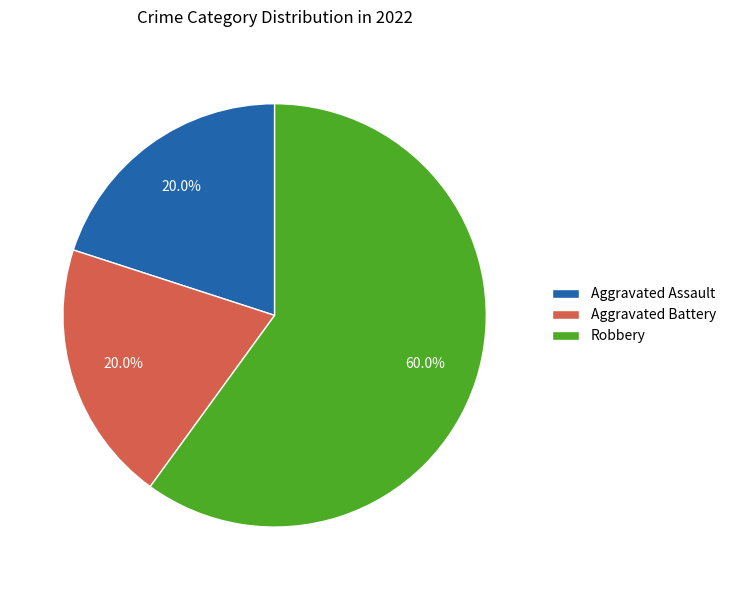

Which category has the biggest portion of the pie?

Robbery